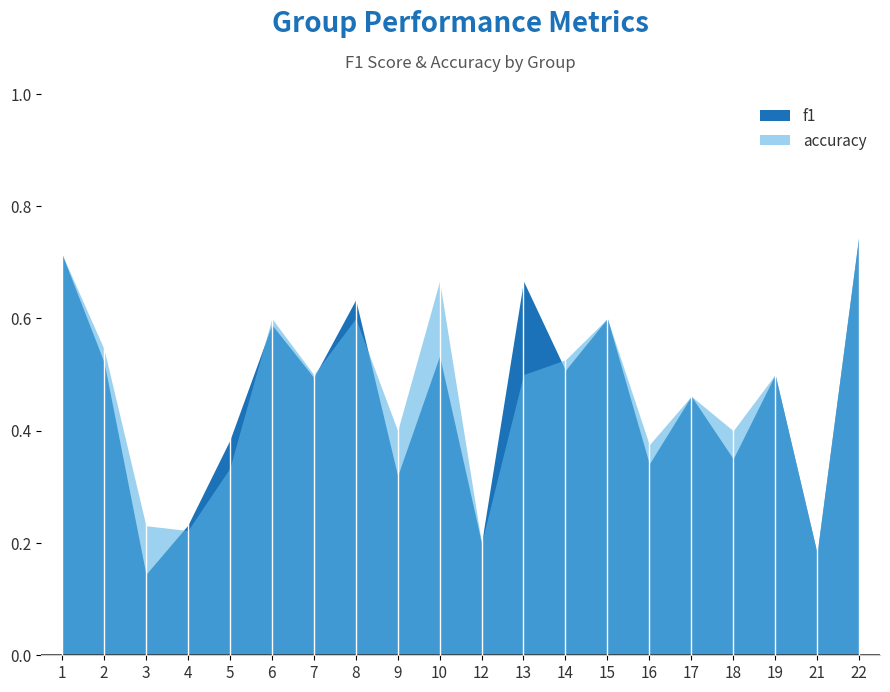

Where is the first local minimum for f1?

3